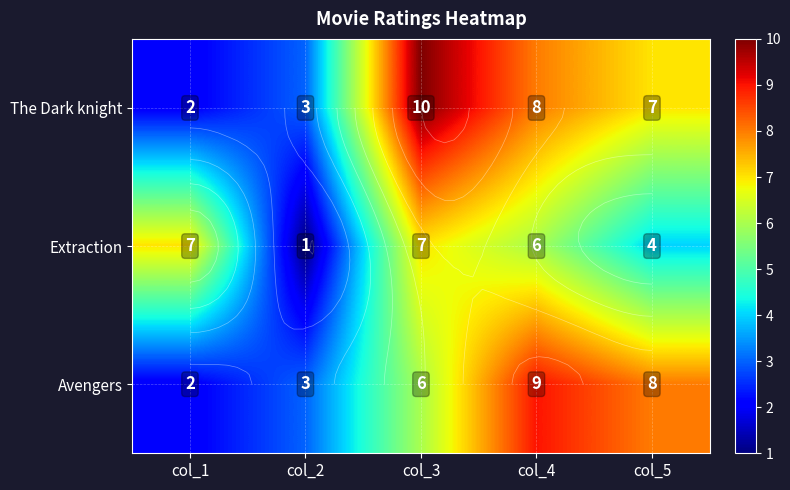

How many values in the Avengers series exceed 6?

2